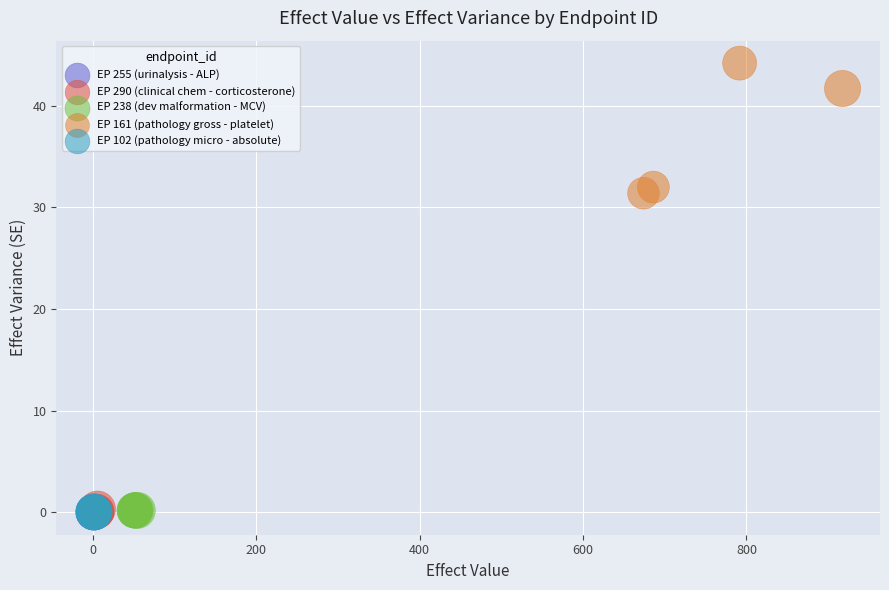

Which series reaches the maximum Y coordinate?

EP 161 (pathology gross - platelet)